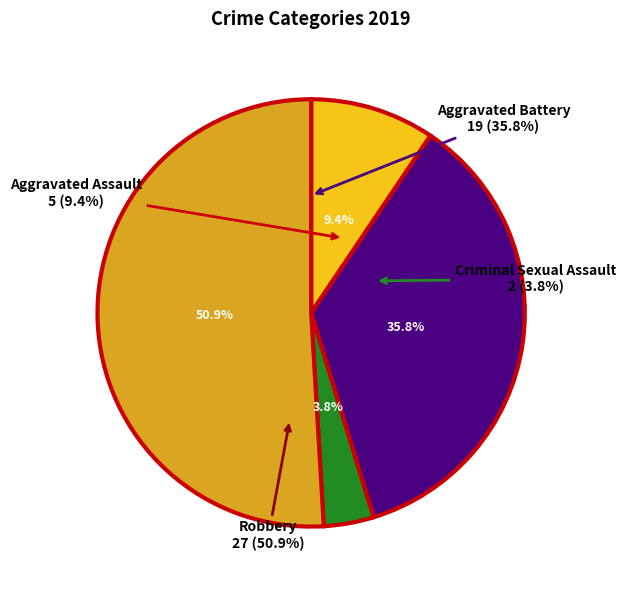

To the nearest percent, what percentage of the pie is Aggravated Assault?

9%